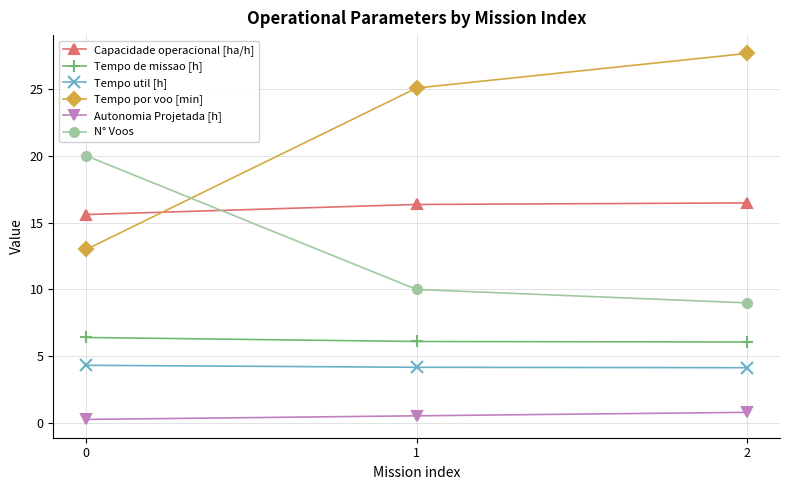

Which series has the widest spread of values?

Tempo por voo [min]